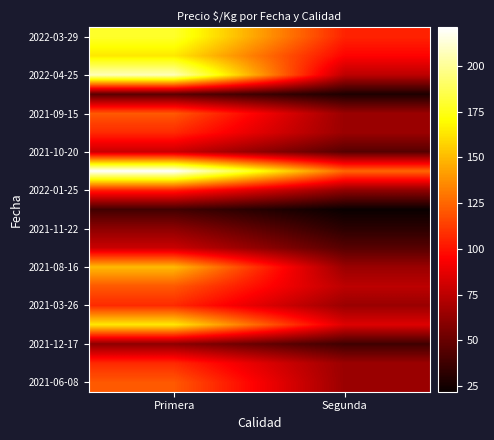

At which category is the sum across all series the highest?

Primera